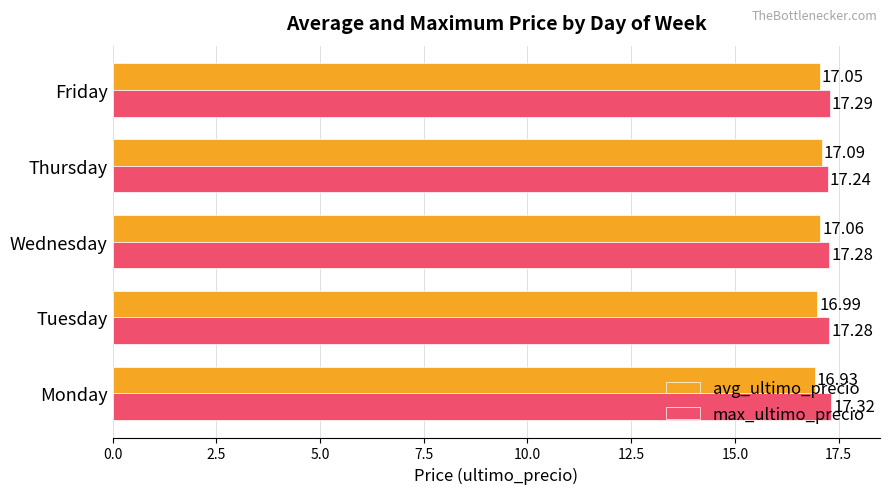

What is the sum of all avg_ultimo_precio values?

85.1